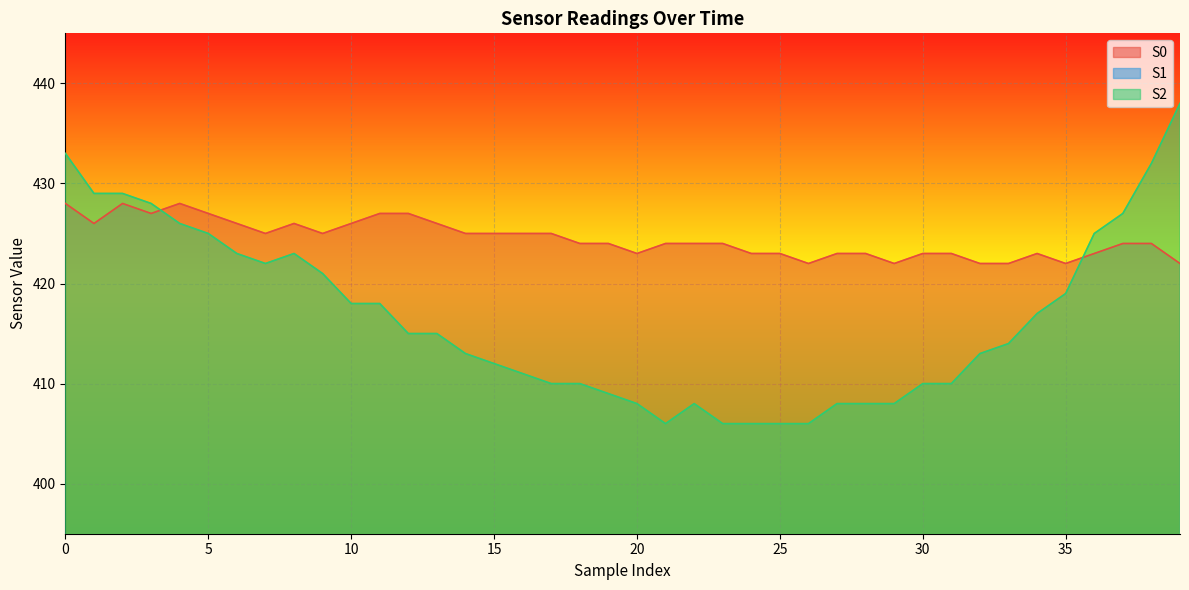

True or false: S0 and S1 intersect in this chart.

False